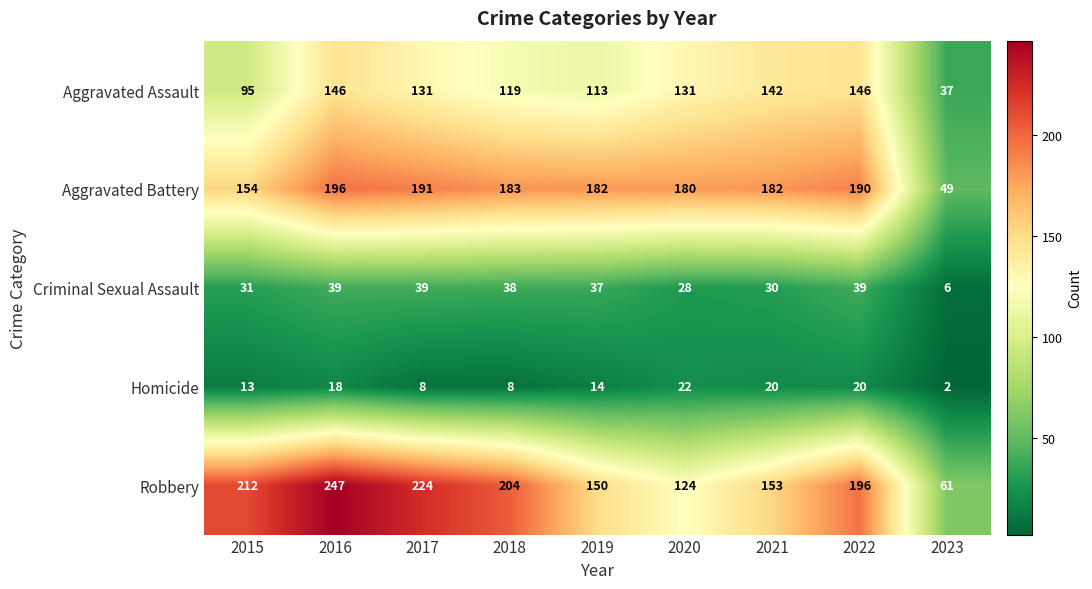

Is it true that Robbery equals 212 at 2015?

True